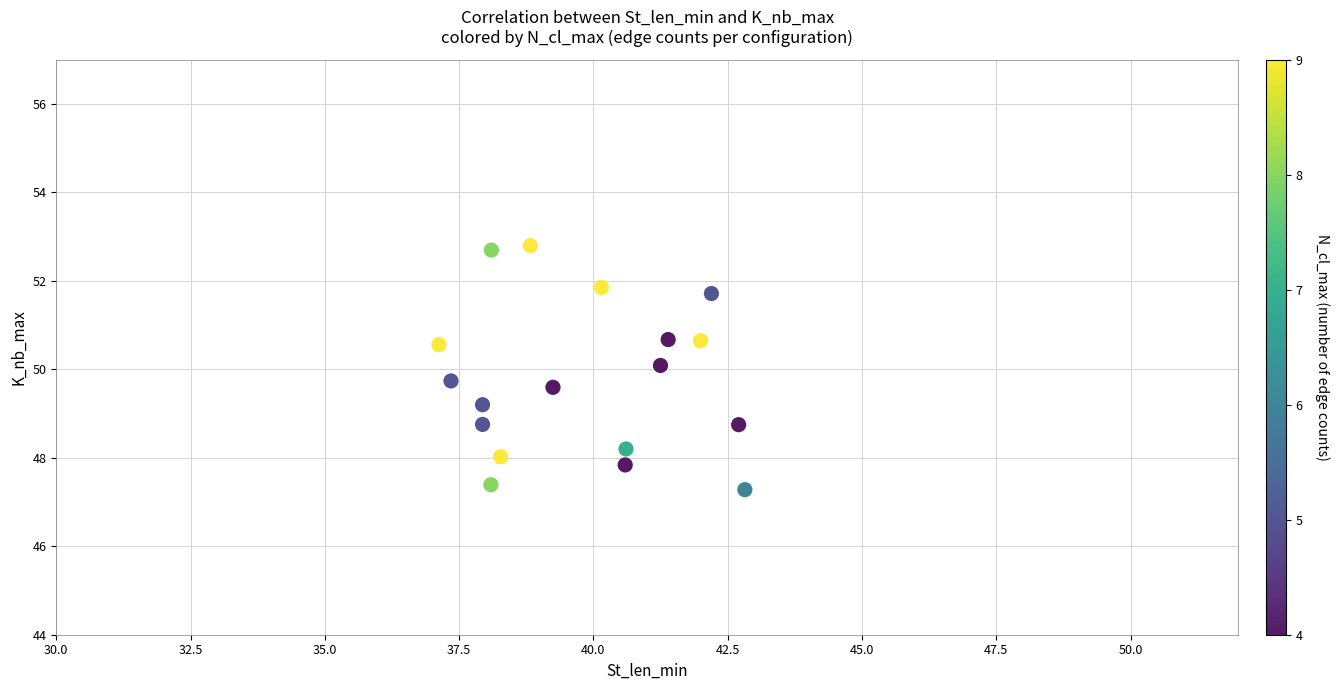

What is the range of Y values (max minus min)?

5.5